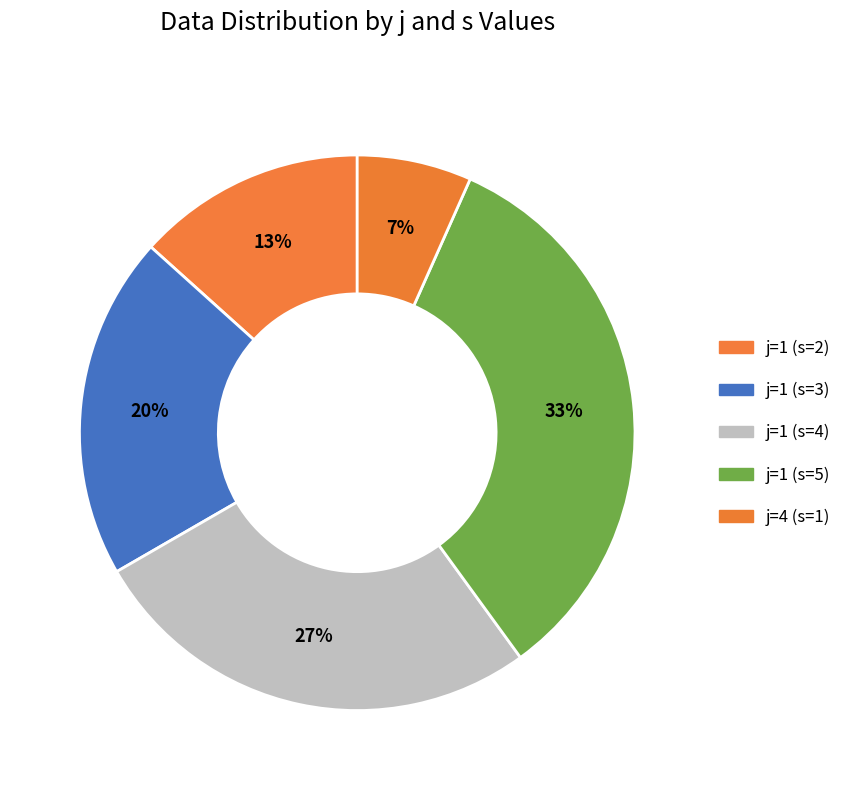

Is there any slice that represents more than half of the pie?

No